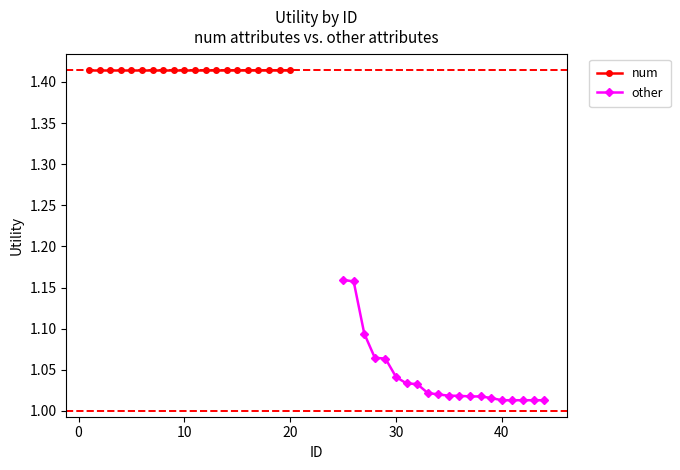

Does the chart display data point markers on the line(s)?

Yes